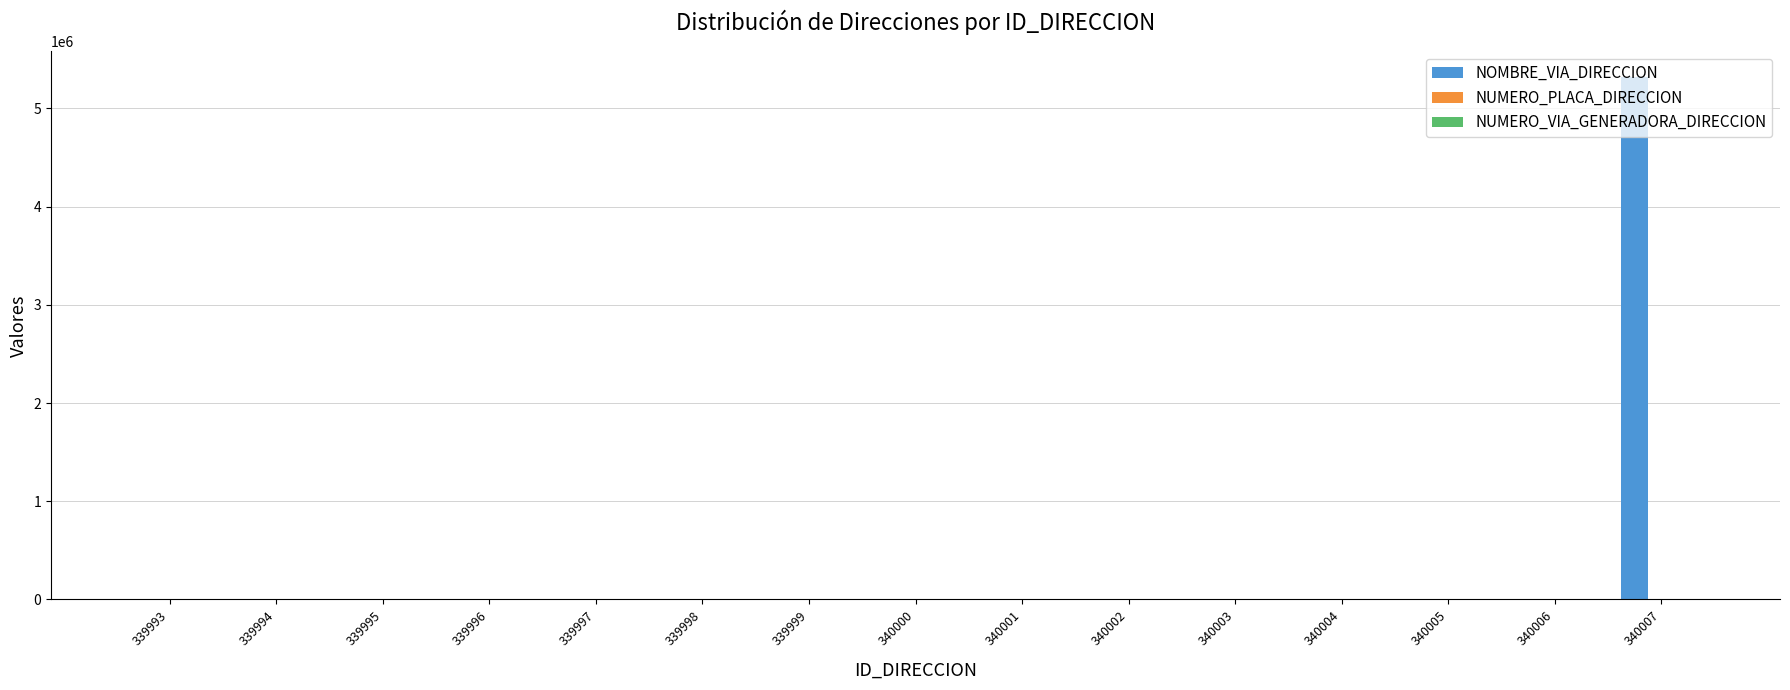

Which category has the highest value across all series?

340007